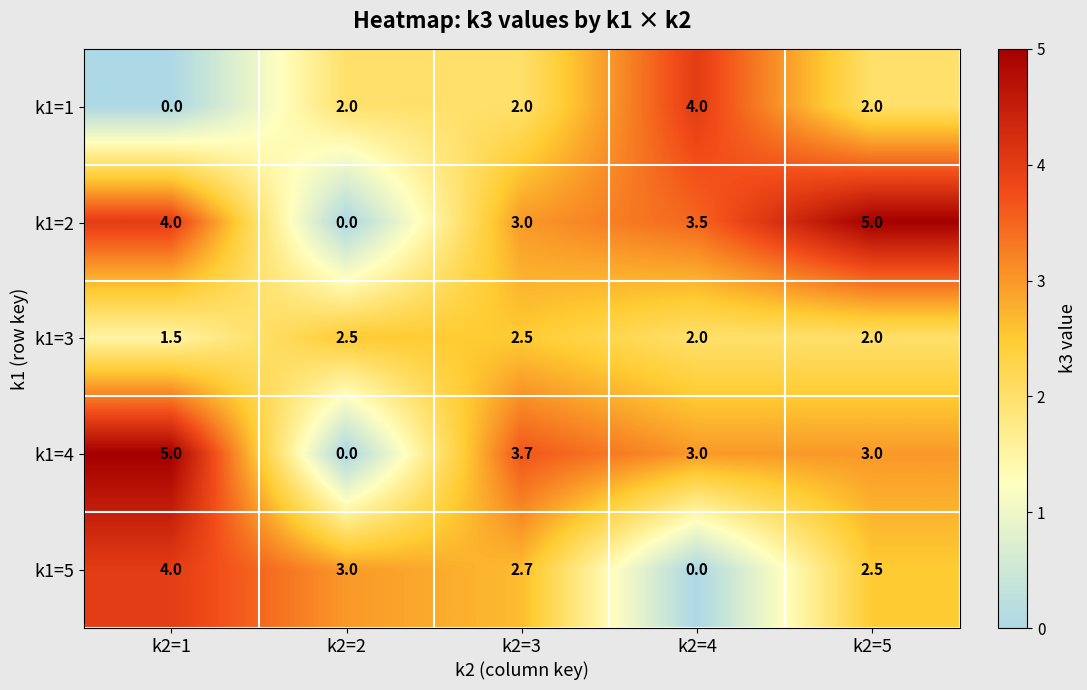

What is the greatest value displayed?

5.0